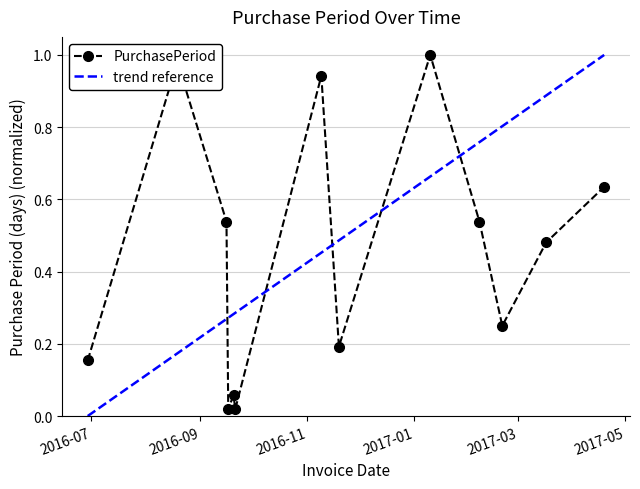

Rank the categories by value from lowest to highest.

2016-09-17, 2016-09-21, 2016-09-20, 2016-06-29, 2016-11-19, 2017-02-20, 2017-03-17, 2016-09-16, 2017-02-07, 2017-04-19, 2016-11-09, 2016-08-19, 2017-01-10